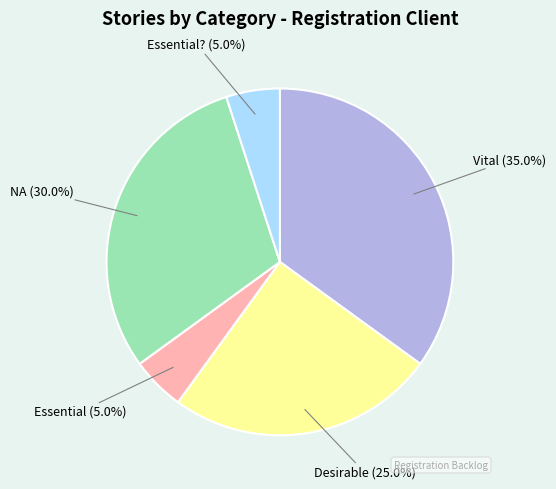

How many slices are in this pie chart?

5